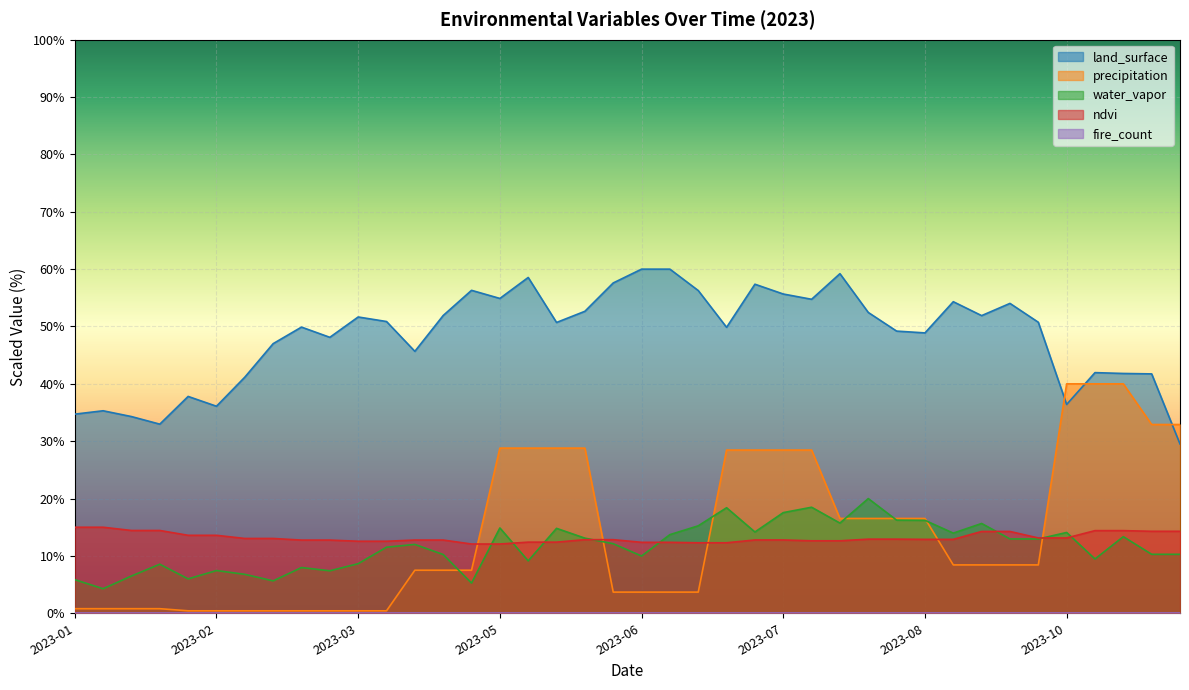

Which series has the largest total across all categories?

land_surface